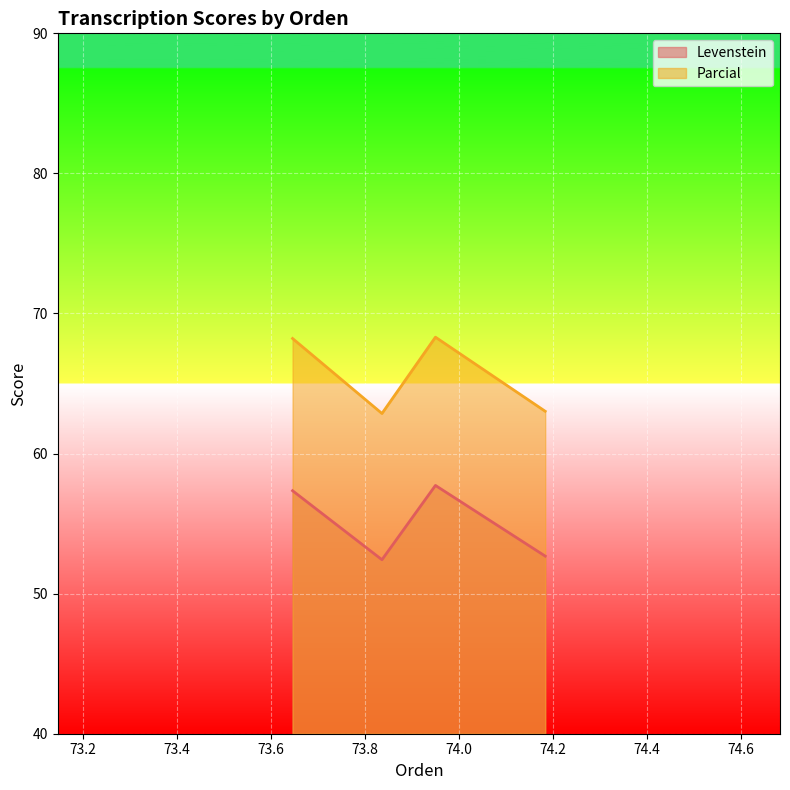

In Levenstein, how many points are lower than both neighbors (excluding endpoints)?

1